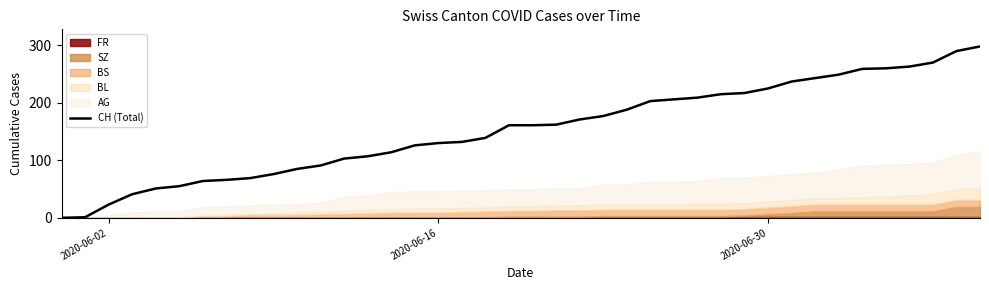

What is the highest value of the CH (Total) series?

298